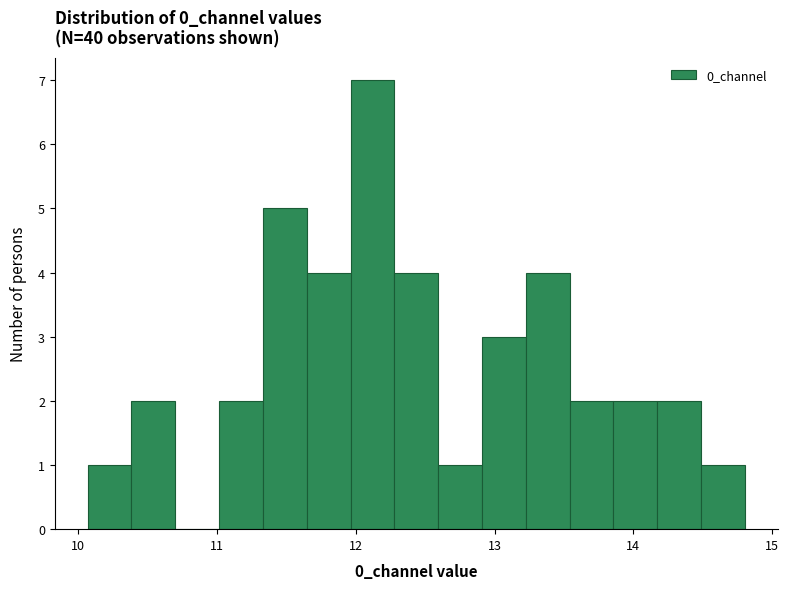

Around what value on the x-axis is the tallest bar? Give the approximate position of its centre, as read against the axis.

12.1